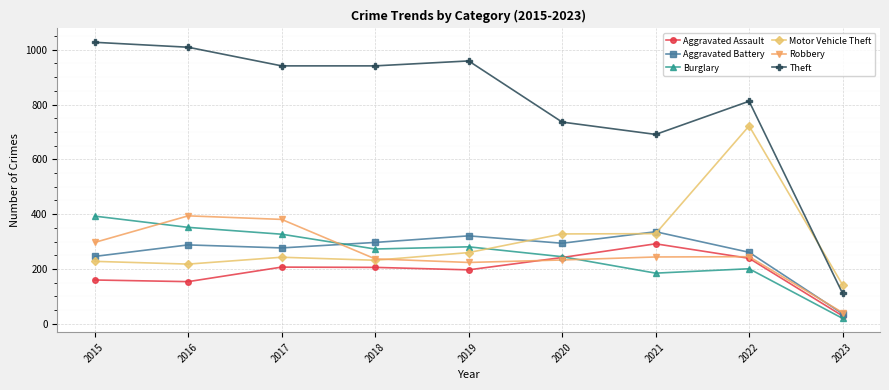

True or false: Motor Vehicle Theft has more than 0 points higher than both neighbors.

True